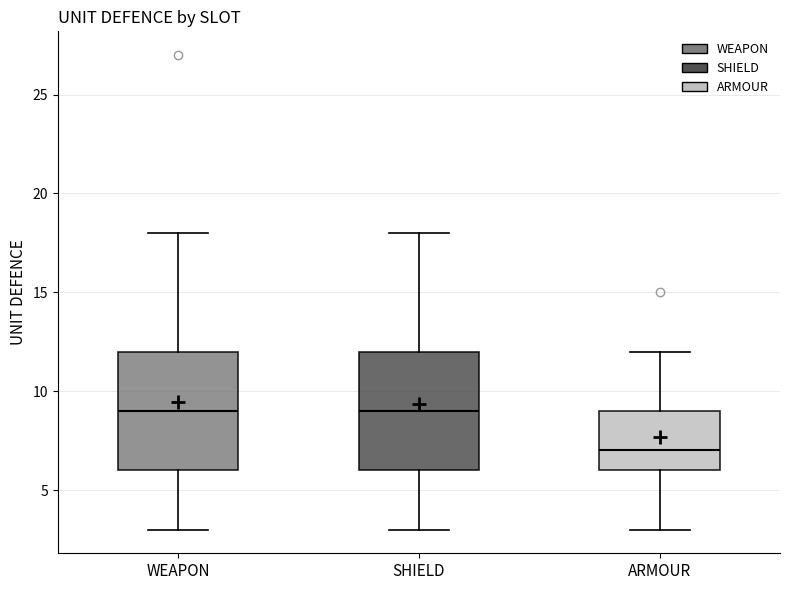

Reading left to right, read every box against the y-axis: the position of its median line, the range the box covers, and the ends of its whiskers. The values are not printed on the chart, so give them approximately, as read against the axis.

WEAPON: median 9, box 6 to 12, whiskers 3 to 18
SHIELD: median 9, box 6 to 12, whiskers 3 to 18
ARMOUR: median 7, box 6 to 9, whiskers 3 to 12